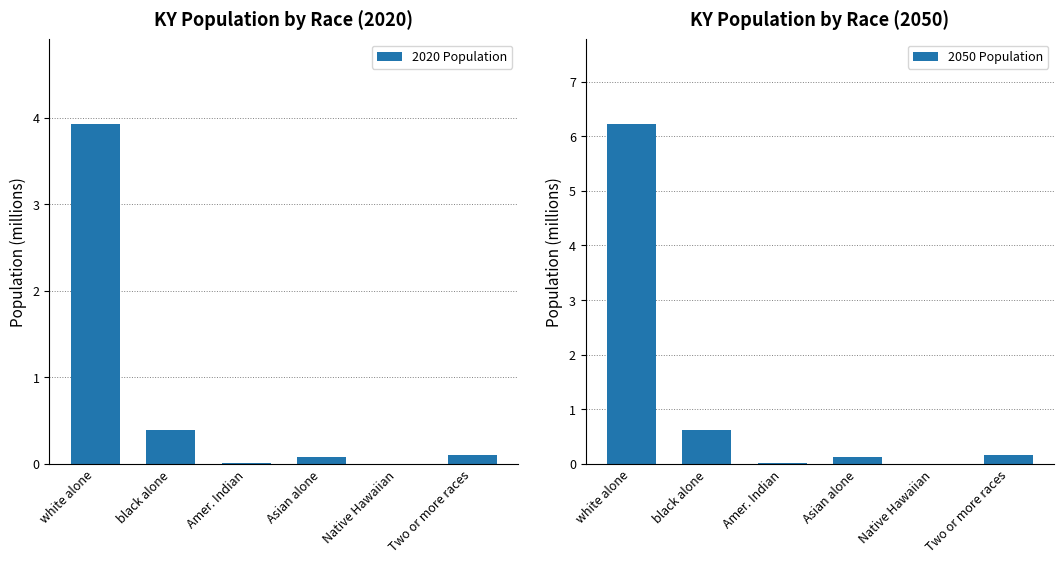

List the series in order of their peak value, highest first.

2050 Population, 2020 Population